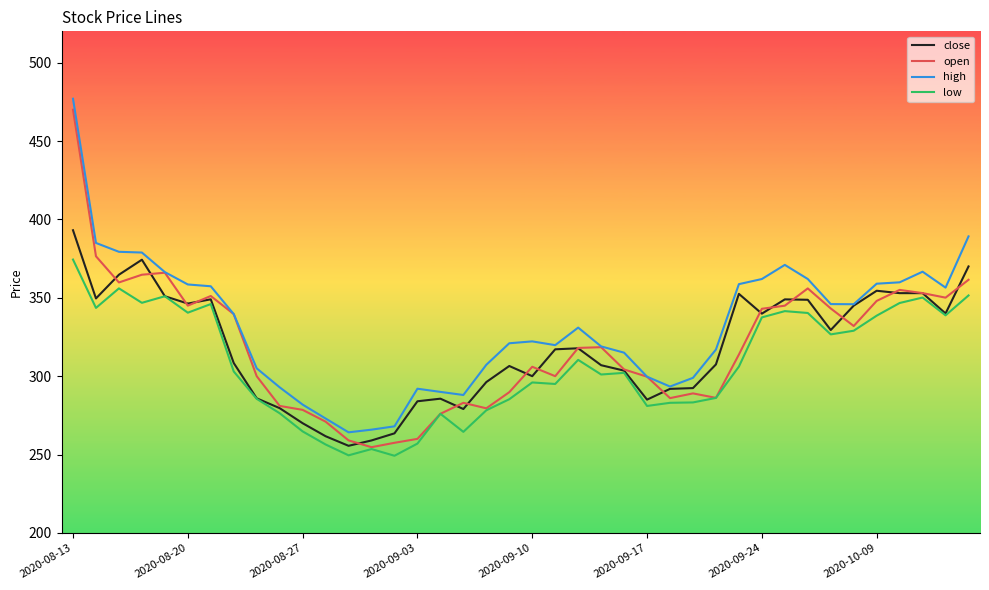

What is the maximum value for close?

393.1